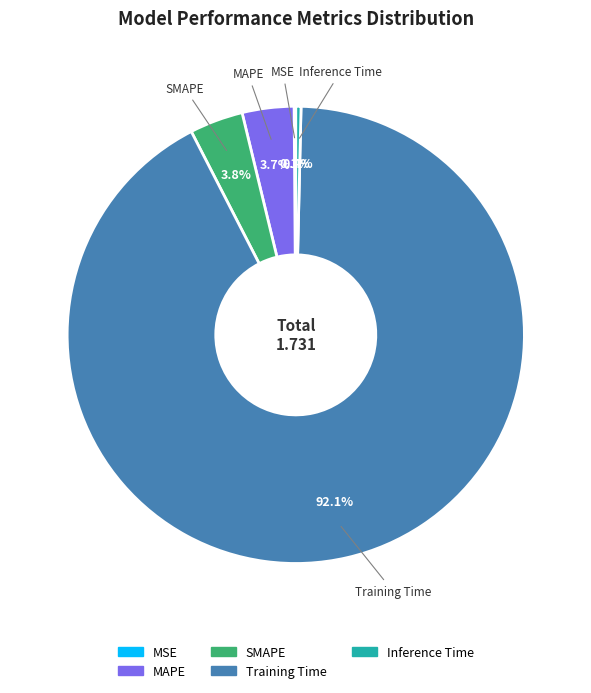

To the nearest percent, what portion does SMAPE represent?

4%